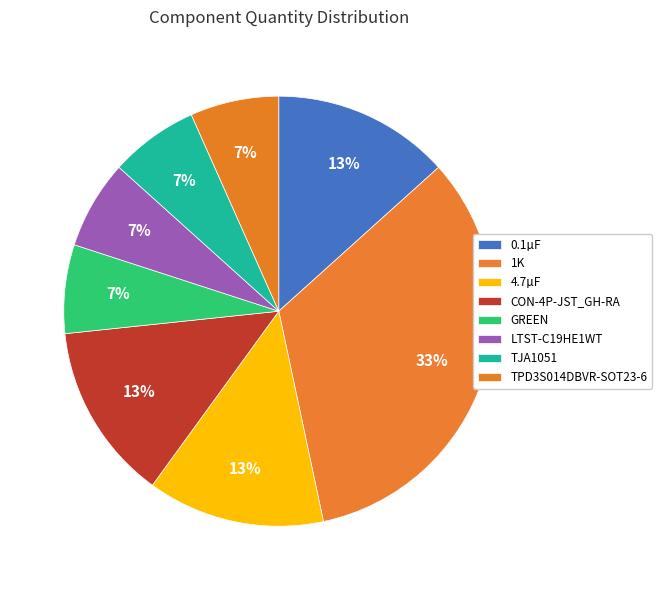

To the nearest percent, what portion does LTST-C19HE1WT represent?

7%